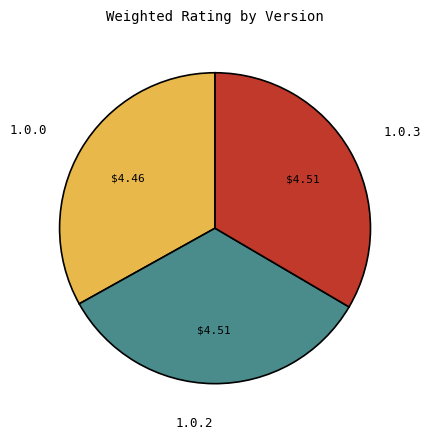

Approximately how many times larger is the value at 1.0.0 compared to 1.0.3?

1.0